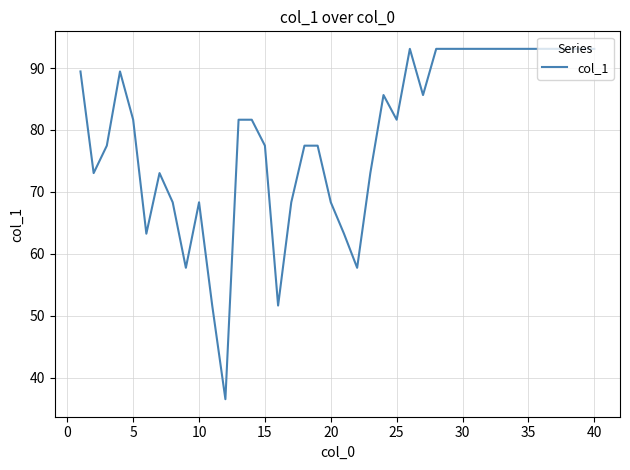

What is the minimum value shown in the chart?

36.5